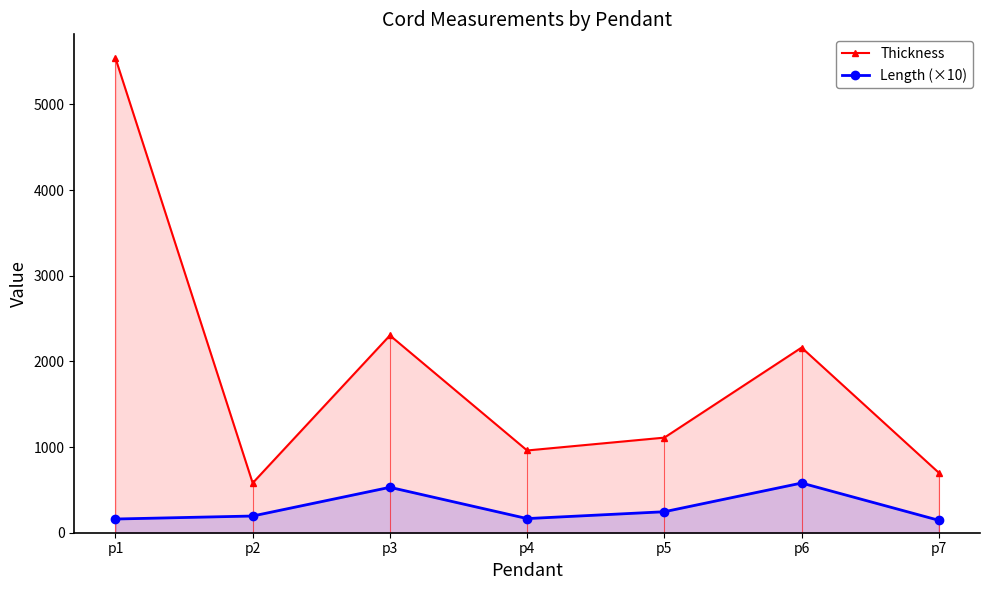

Rank the categories by Thickness value from lowest to highest.

p2, p7, p4, p5, p6, p3, p1